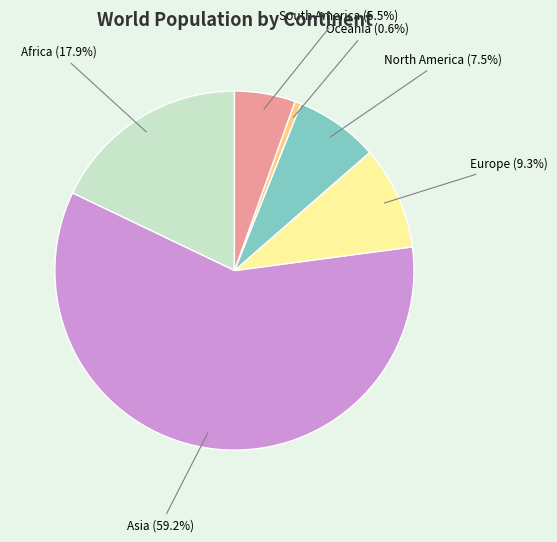

Rank the categories by value from highest to lowest.

Asia, Africa, Europe, North America, South America, Oceania